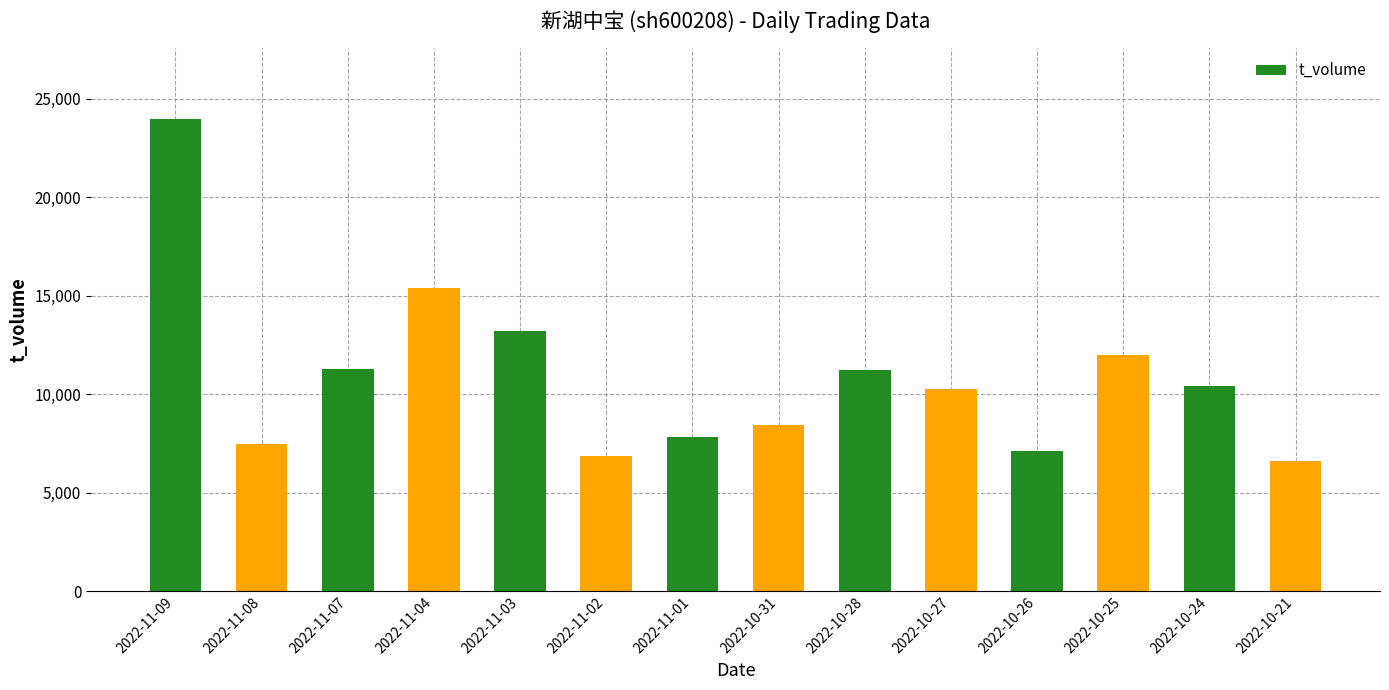

What is the maximum value shown in the chart?

23965